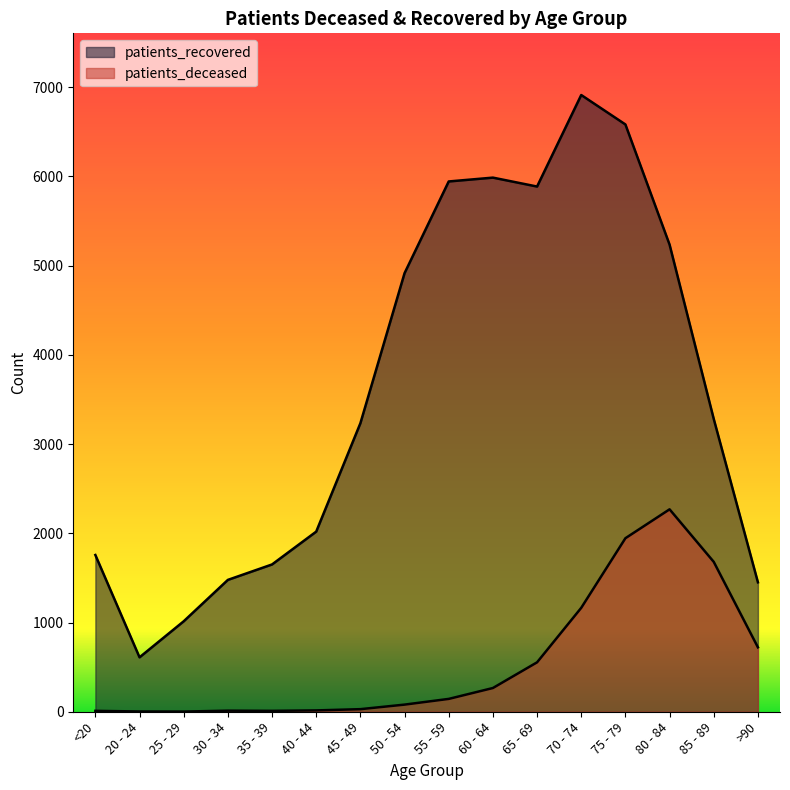

The value of patients_deceased at 35 - 39 is 10. True or false?

True